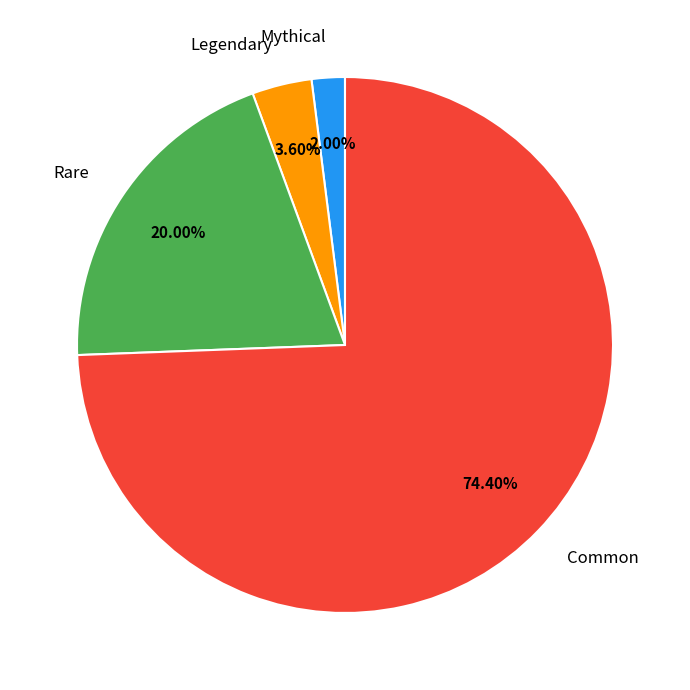

Rank the categories by value from lowest to highest.

Mythical, Legendary, Rare, Common